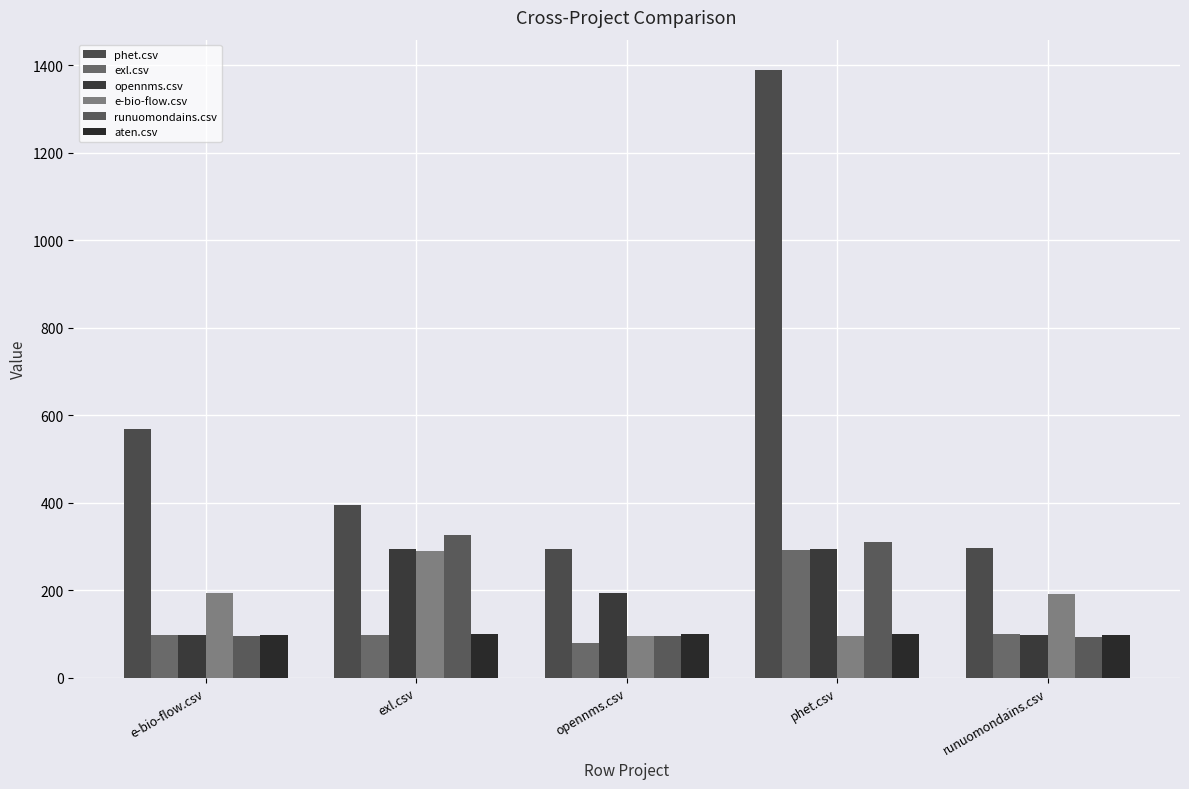

Reading left to right, what are all the values shown in this chart?

phet.csv: e-bio-flow.csv=568.5	exl.csv=395.0	opennms.csv=294.0	phet.csv=1389.0	runuomondains.csv=296.5
exl.csv: e-bio-flow.csv=96.5	exl.csv=98.5	opennms.csv=79.5	phet.csv=291.0	runuomondains.csv=99.0
opennms.csv: e-bio-flow.csv=96.5	exl.csv=295.0	opennms.csv=193.5	phet.csv=295.0	runuomondains.csv=97.5
e-bio-flow.csv: e-bio-flow.csv=194.0	exl.csv=289.5	opennms.csv=95.5	phet.csv=95.5	runuomondains.csv=192.0
runuomondains.csv: e-bio-flow.csv=94.5	exl.csv=326.5	opennms.csv=94.5	phet.csv=309.5	runuomondains.csv=93.5
aten.csv: e-bio-flow.csv=98.5	exl.csv=99.0	opennms.csv=99.0	phet.csv=99.0	runuomondains.csv=97.5